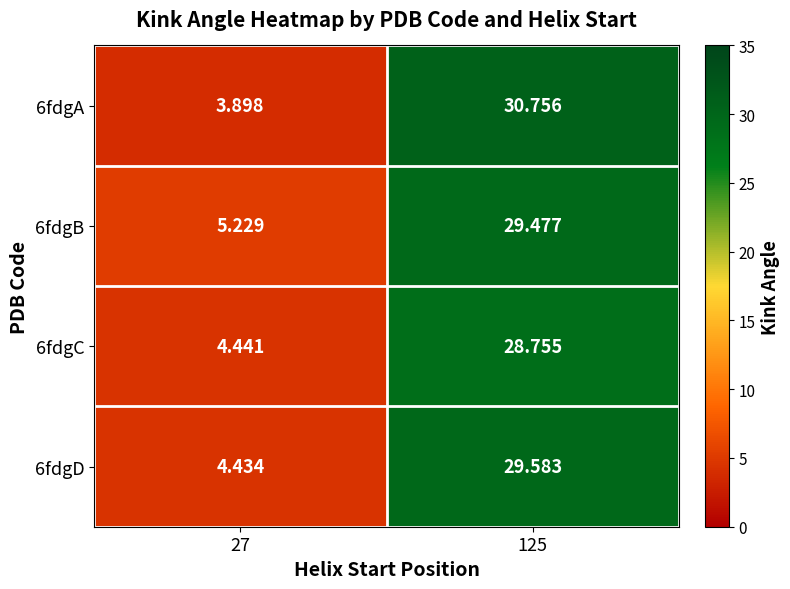

What is the total value across all series at 27?

18.0